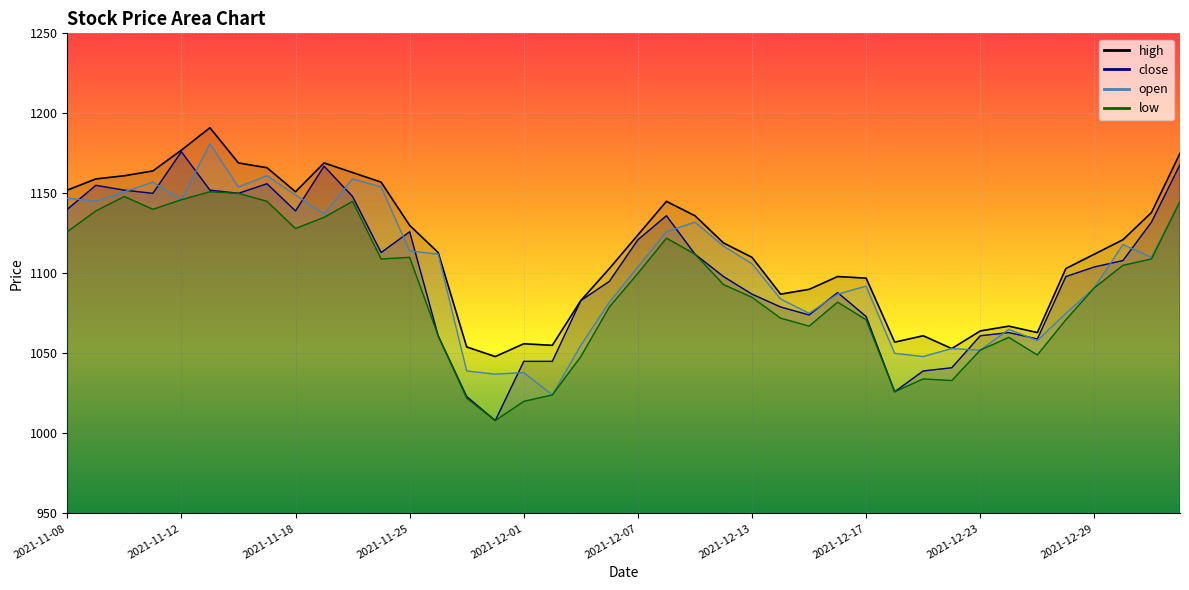

Is the value of open at 2021-11-15 greater than the value of low at 2021-12-21?

Yes